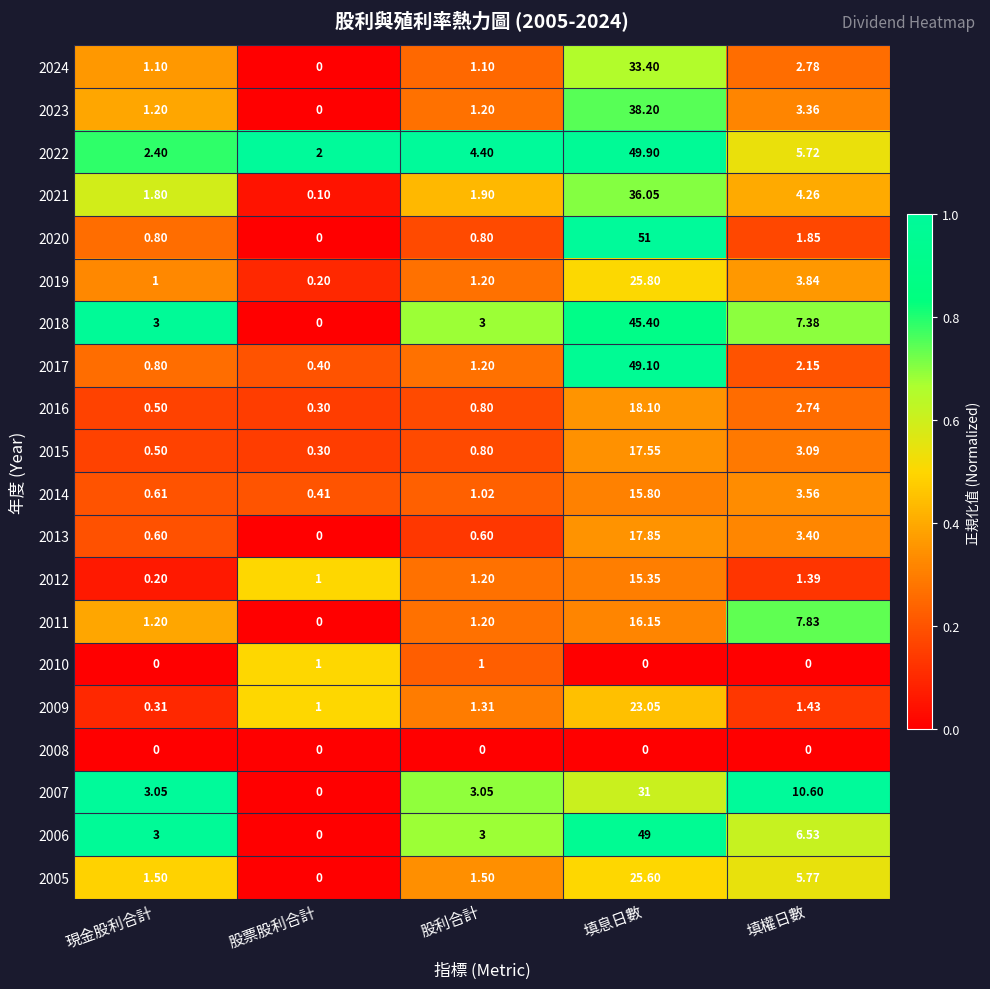

Which category has the highest value in the 2021 series?

填息日數